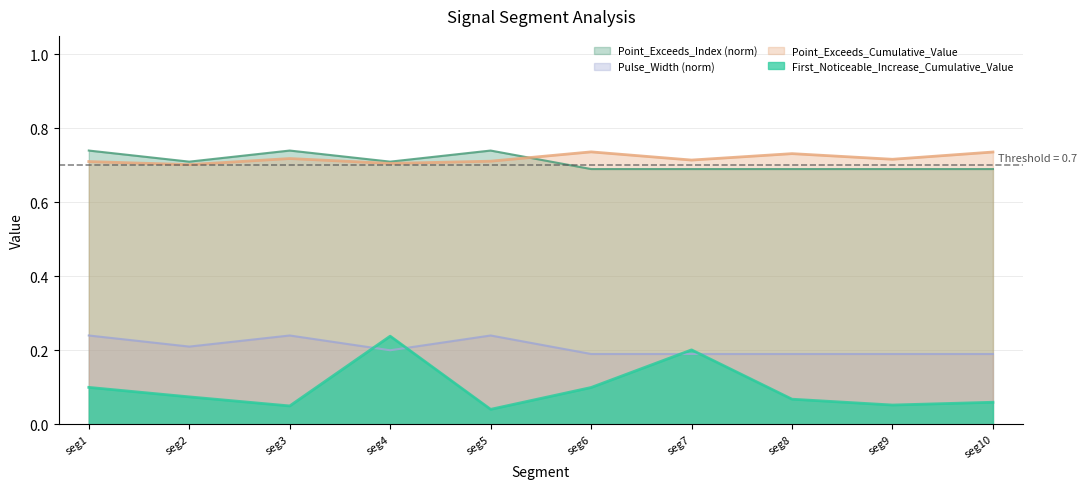

At which category is the sum across all series the highest?

seg4